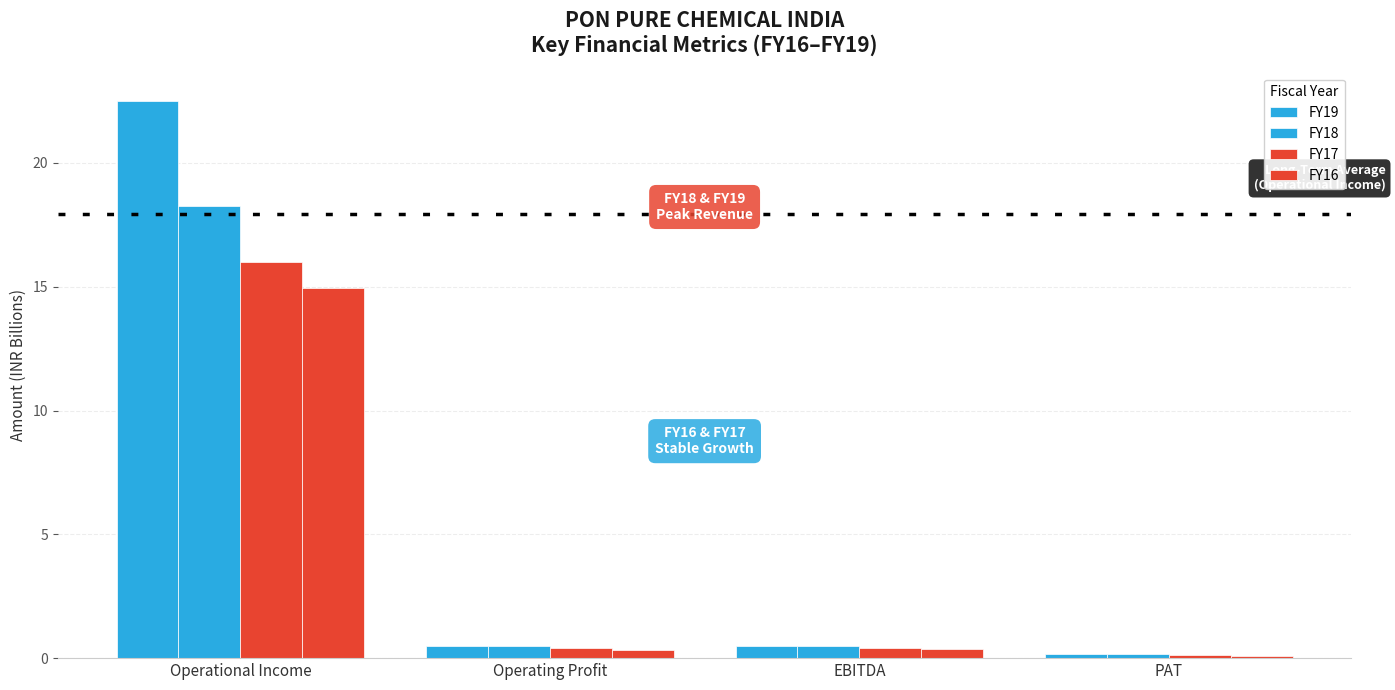

What position from the right is EBITDA?

2